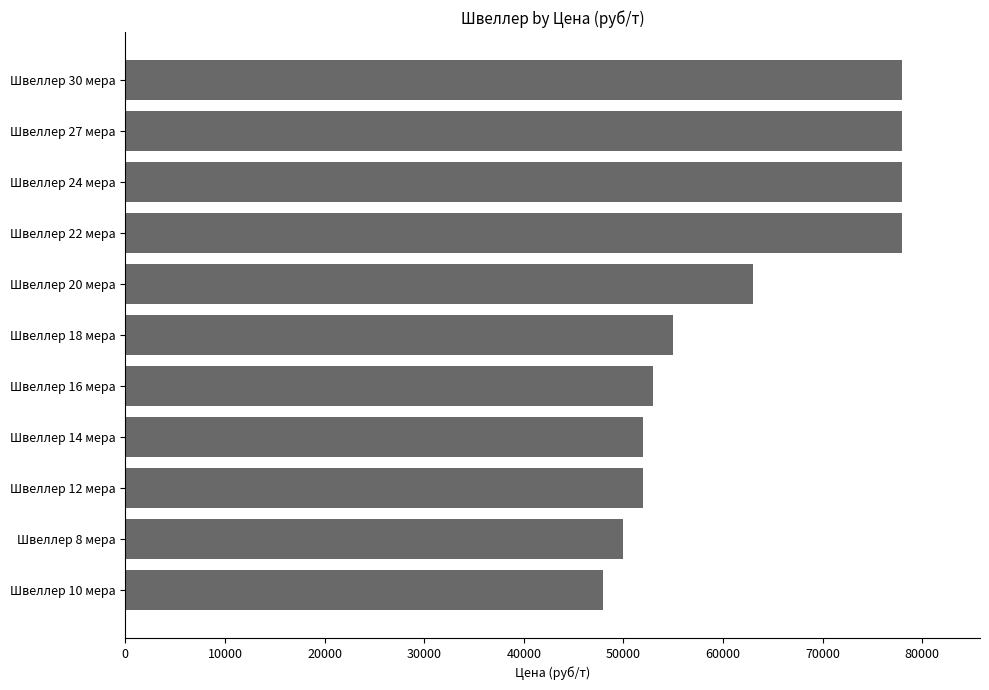

What is the change in value from Швеллер 10 мера to Швеллер 30 мера?

+30000